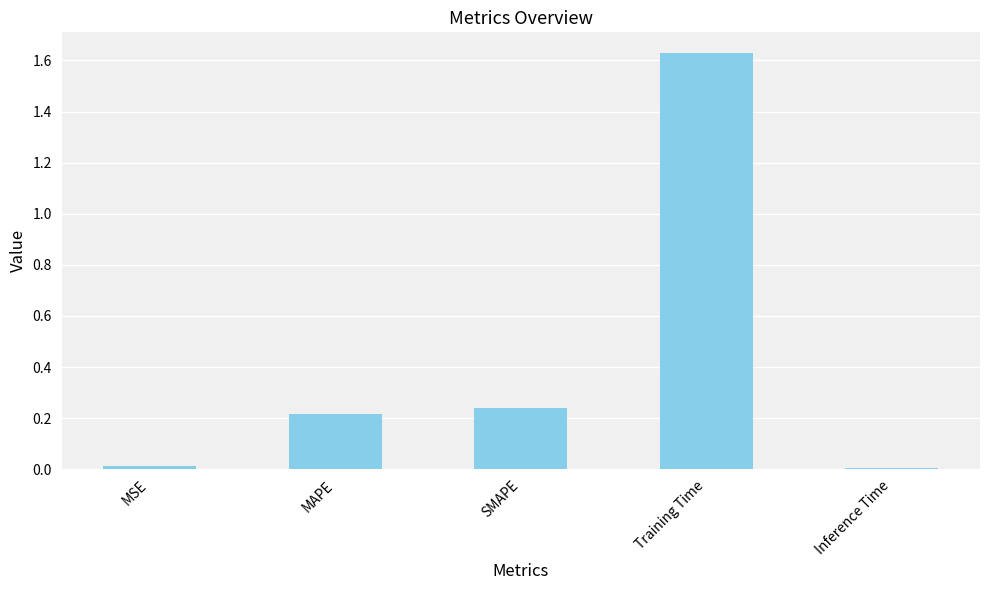

What is the average value?

0.4